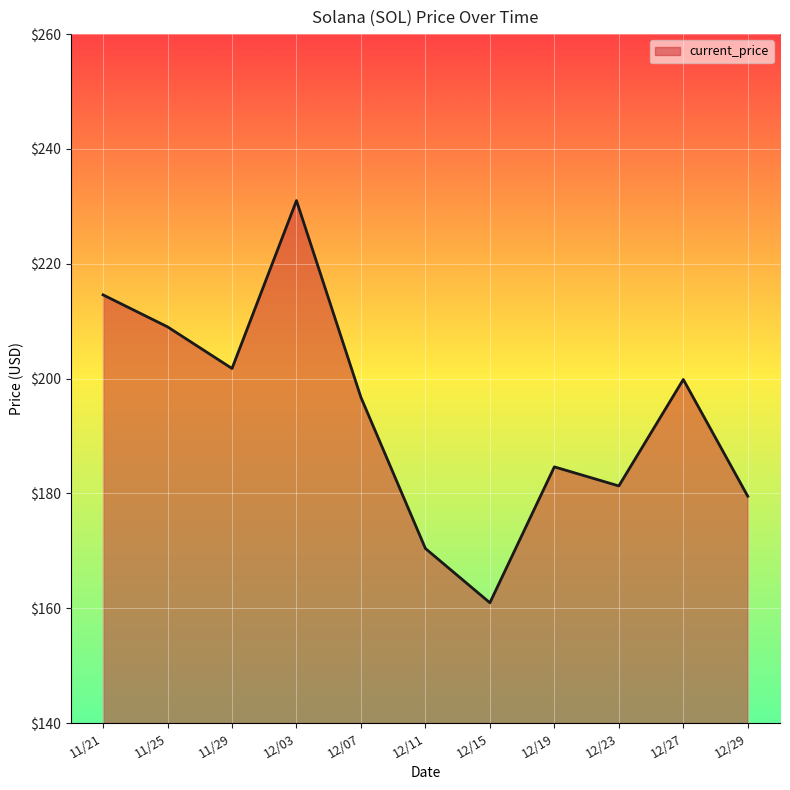

Between 12/29 and 11/29, which is larger?

11/29